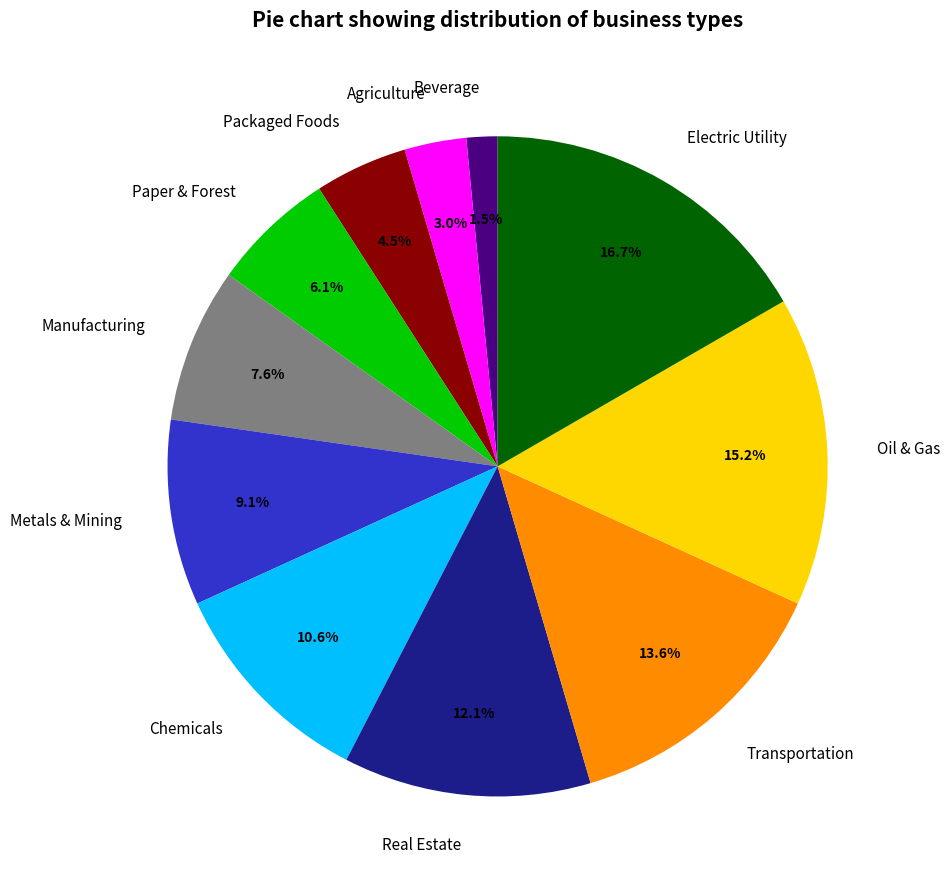

Rank the categories by value from lowest to highest.

Beverage, Agriculture, Packaged Foods, Paper & Forest, Manufacturing, Metals & Mining, Chemicals, Real Estate, Transportation, Oil & Gas, Electric Utility